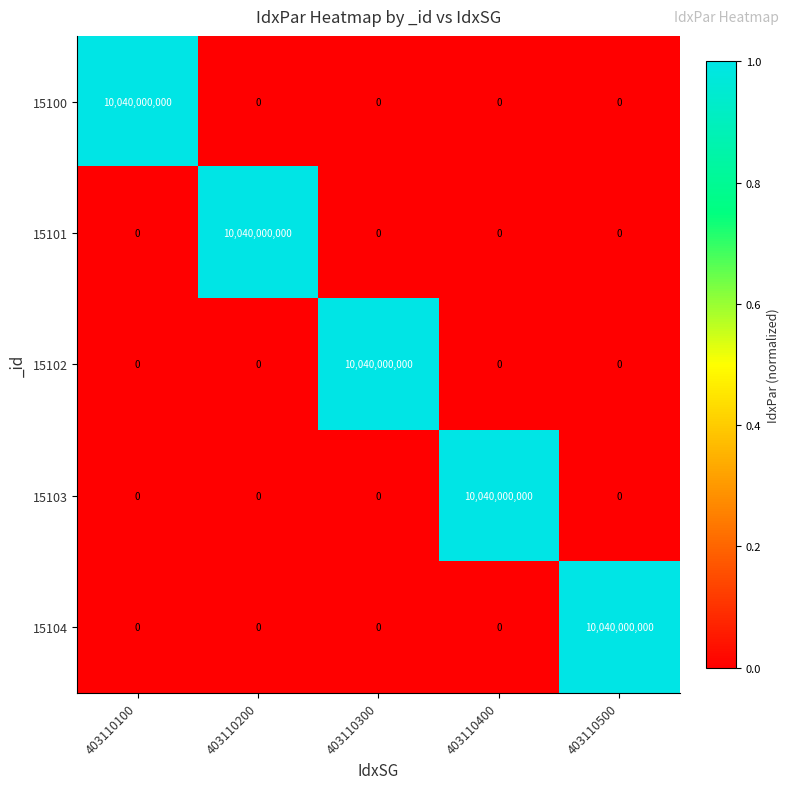

Reading left to right, extract all data points from this chart.

15100: 403110100=10040000000	403110200=0	403110300=0	403110400=0	403110500=0
15101: 403110100=0	403110200=10040000000	403110300=0	403110400=0	403110500=0
15102: 403110100=0	403110200=0	403110300=10040000000	403110400=0	403110500=0
15103: 403110100=0	403110200=0	403110300=0	403110400=10040000000	403110500=0
15104: 403110100=0	403110200=0	403110300=0	403110400=0	403110500=10040000000